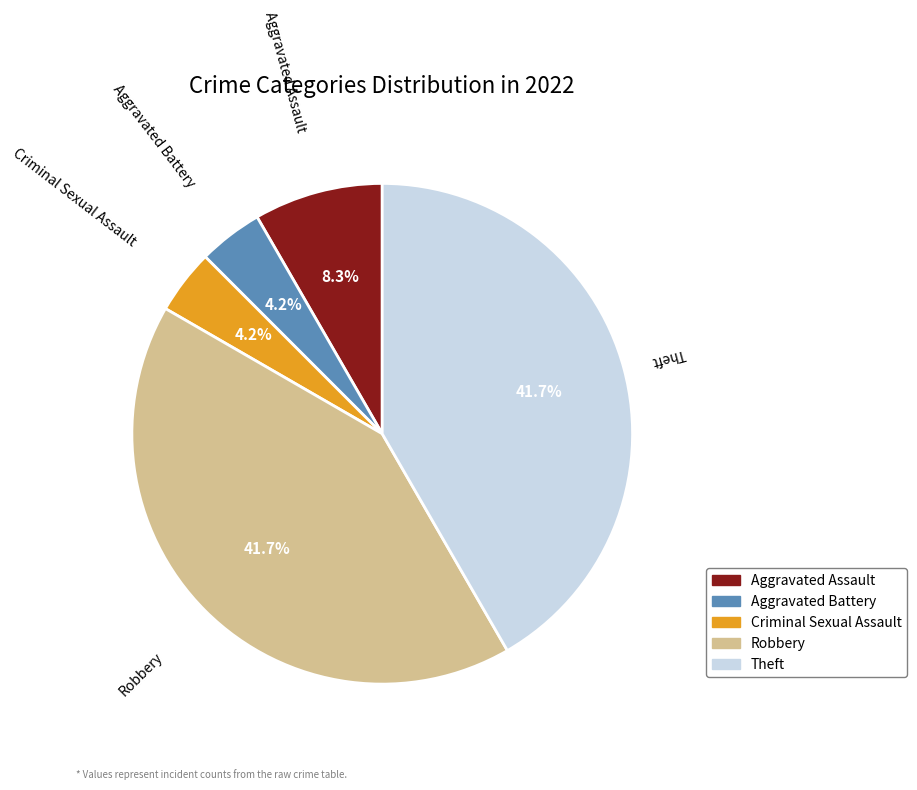

Is it true that Aggravated Battery is 18% of the pie?

False